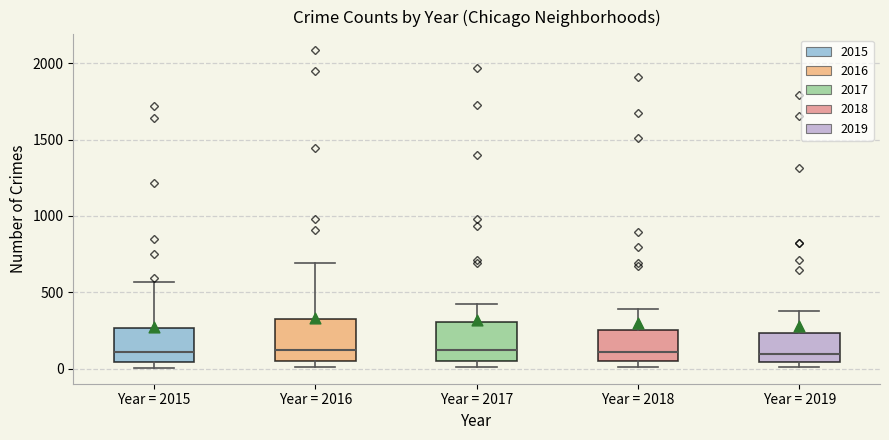

Reading left to right, transcribe this box plot: for each box, give where its median line is, the range the box spans, and where its two whiskers end, as read against the y-axis. The values are not printed on the chart, so give them approximately, as read against the axis.

Year = 2015: median 100, box 50 to 250, whiskers 0 to 550
Year = 2016: median 150, box 50 to 300, whiskers 0 to 700
Year = 2017: median 100, box 50 to 300, whiskers 0 to 400
Year = 2018: median 100, box 50 to 250, whiskers 0 to 400
Year = 2019: median 100, box 50 to 250, whiskers 0 to 400